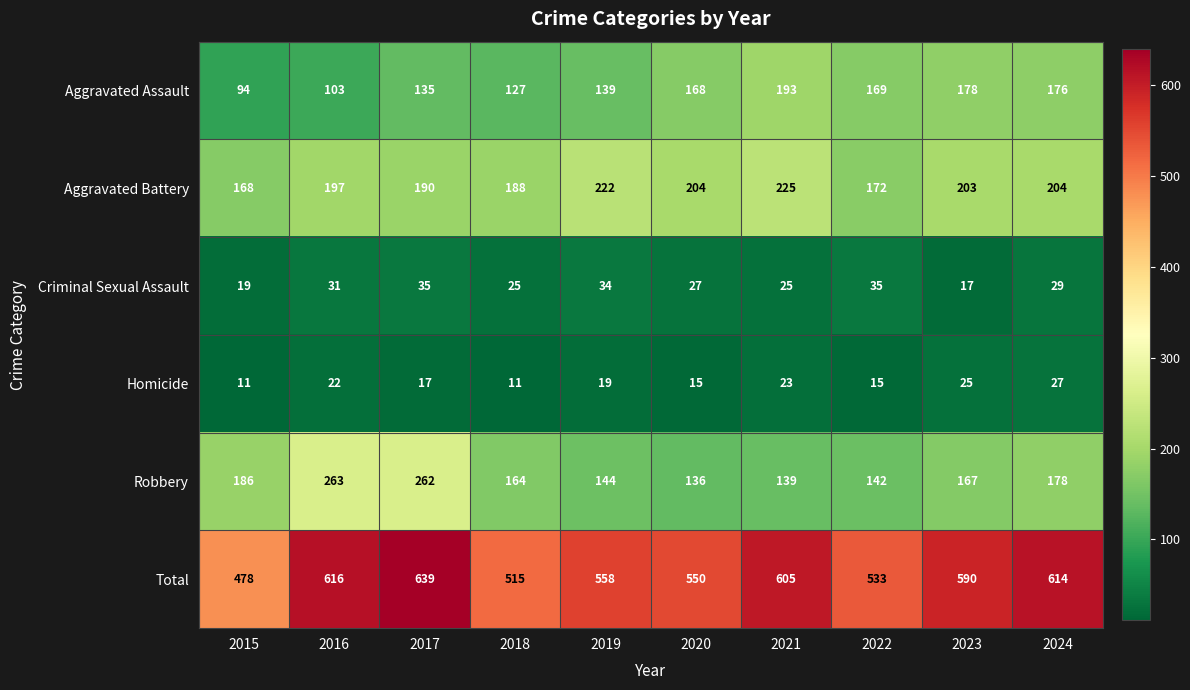

Rank the series by their maximum value, from lowest to highest.

Homicide, Criminal Sexual Assault, Aggravated Assault, Aggravated Battery, Robbery, Total